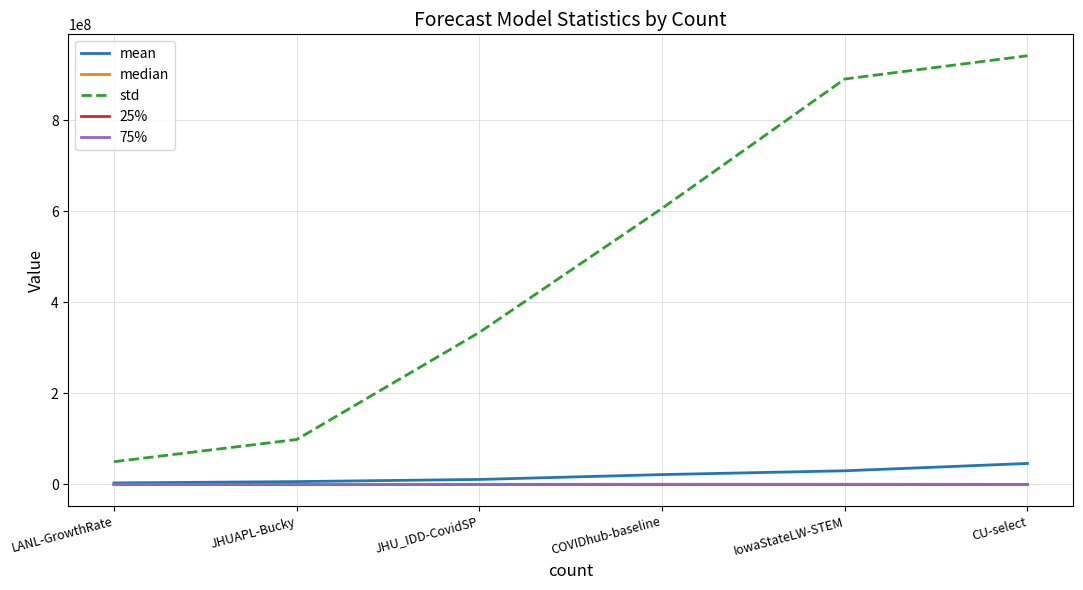

Where is mean nearest to the value 24568843?

COVIDhub-baseline